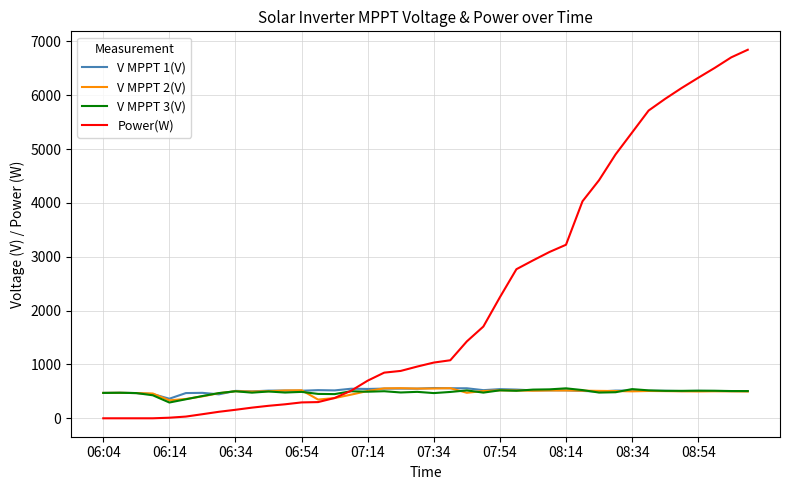

What is the minimum value for V MPPT 2(V)?

333.3